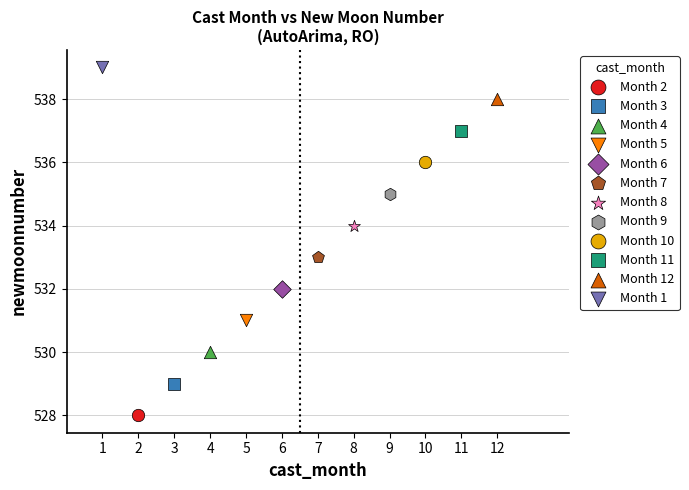

Which series reaches the minimum Y coordinate?

Month 2